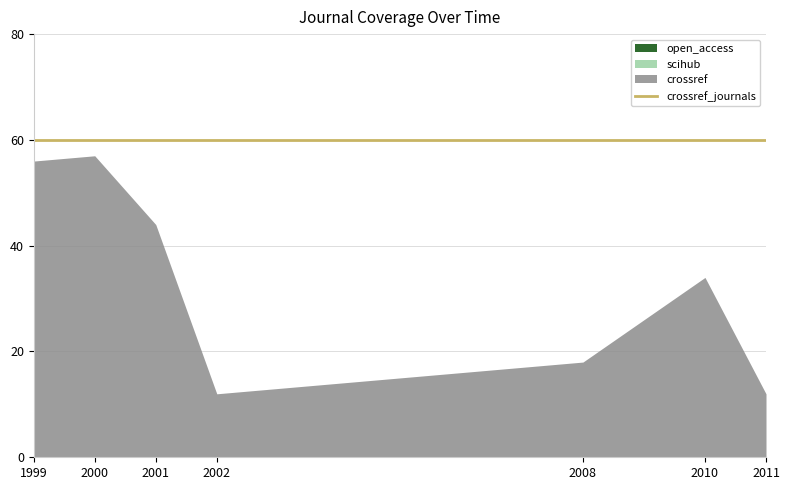

True or false: scihub and scihub_journals cross at least once.

False